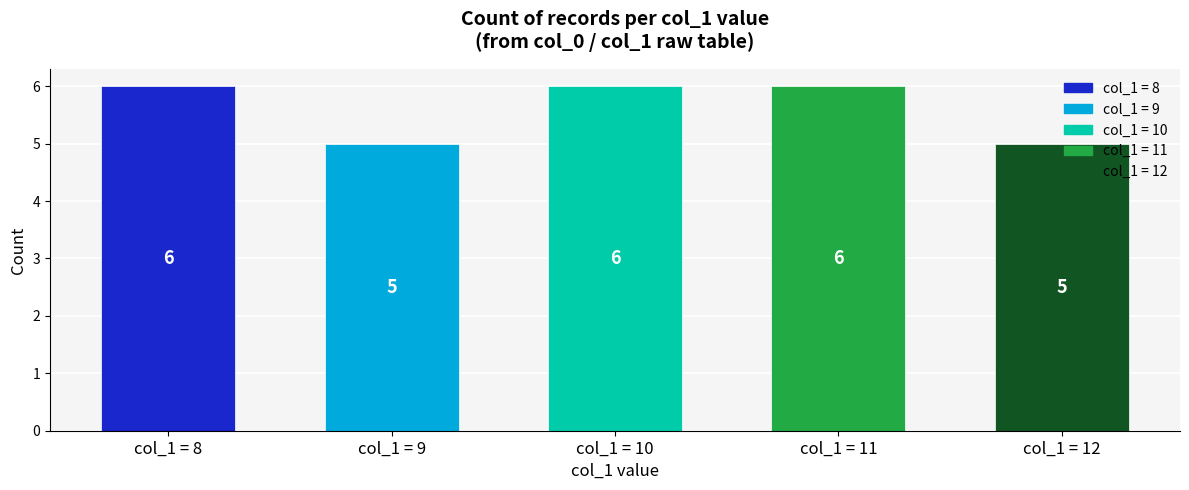

What is the maximum value shown in the chart?

6